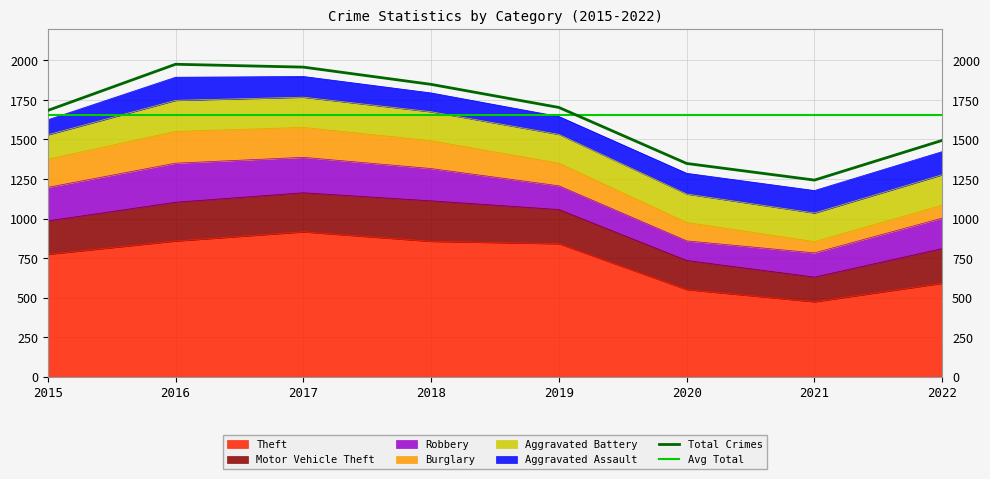

What is the minimum value for Theft?

474